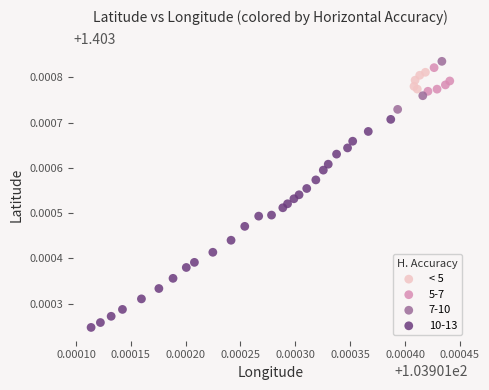

Which series has the largest Y range (max minus min)?

10-13